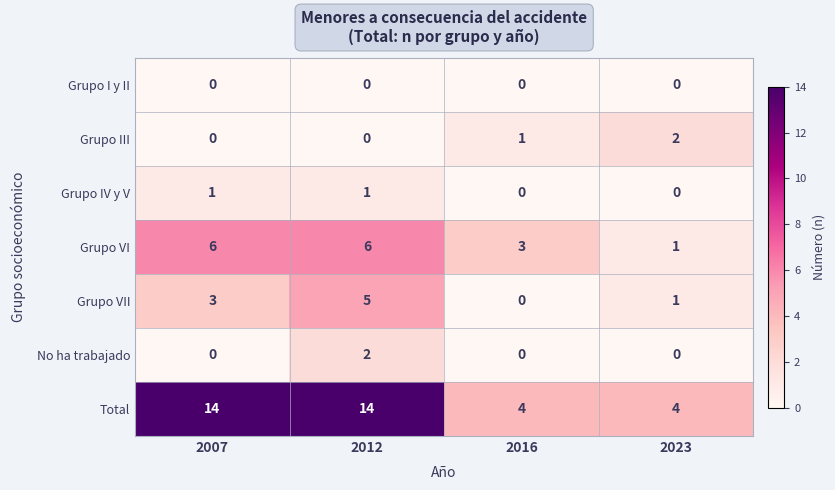

At which label does No ha trabajado reach its peak?

2012